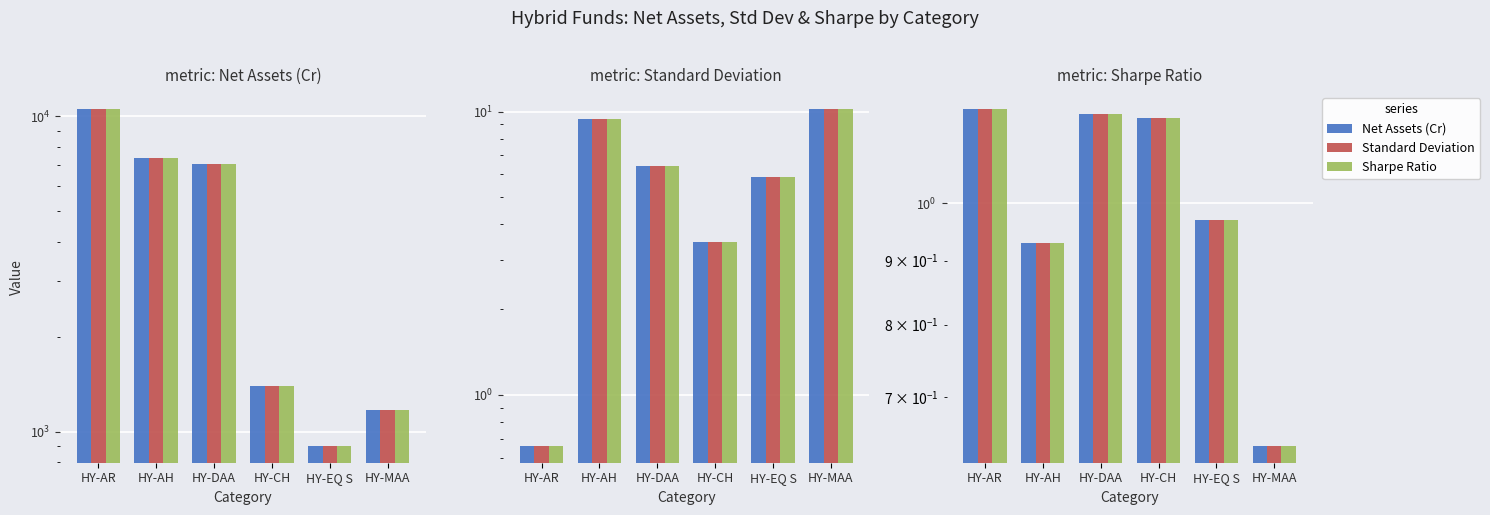

What is the sum of the Sharpe Ratio values at HY-MAA and HY-AH?

1.6